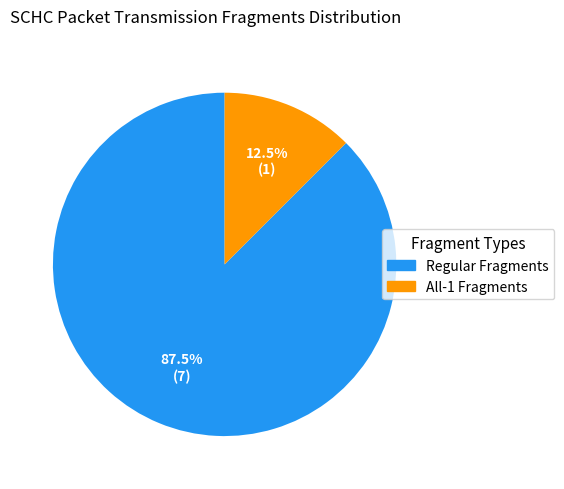

Which slice is the smallest?

All-1 Fragments